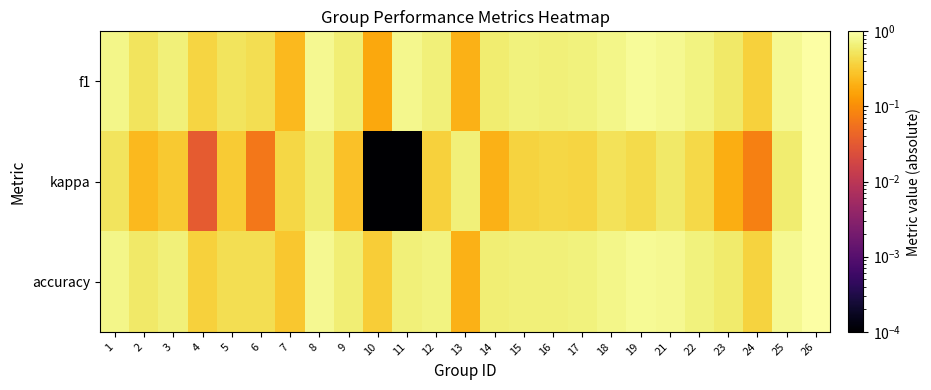

Which series changed the most between 2 and 26?

kappa